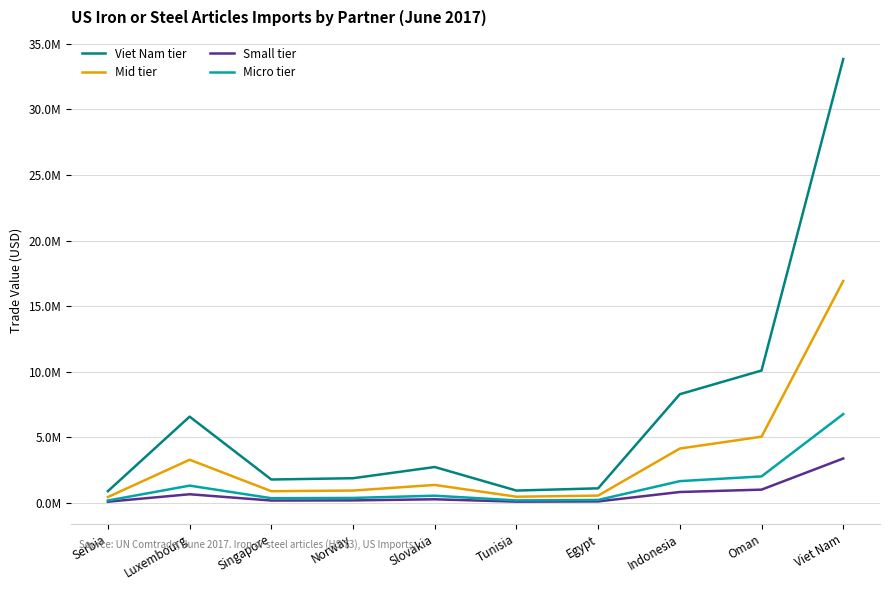

Does the chart have visible grid lines?

Yes